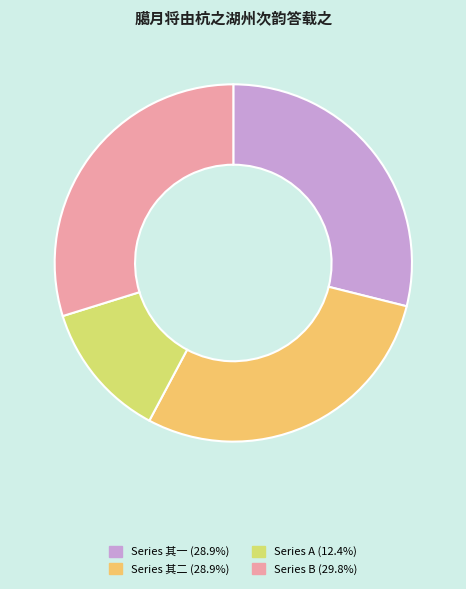

Is there any slice that represents more than half of the pie?

No